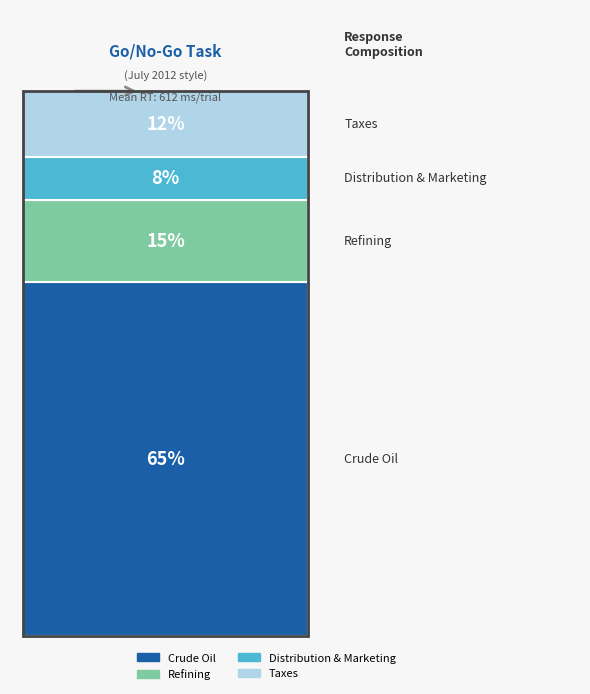

What are all the series names shown in the legend?

Crude Oil, Refining, Distribution & Marketing, Taxes